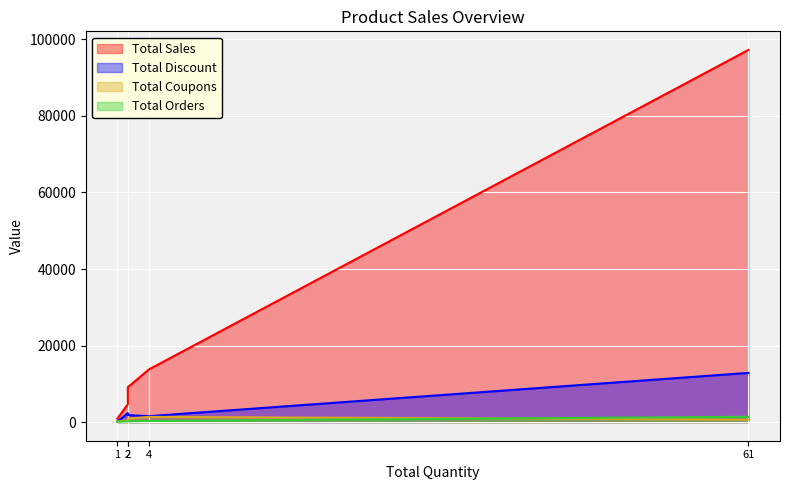

Which series has the largest total across all categories?

Total Sales